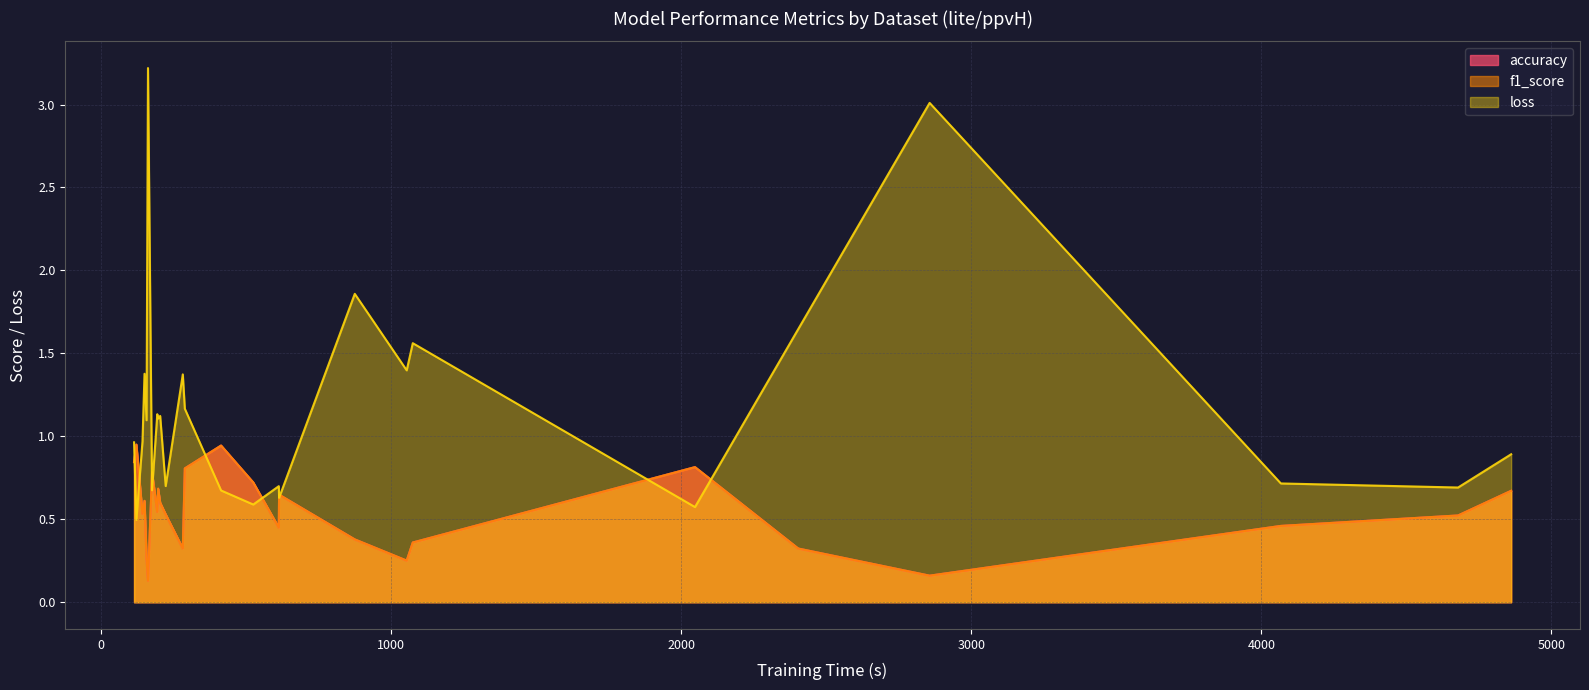

What is the maximum value for loss?

3.2